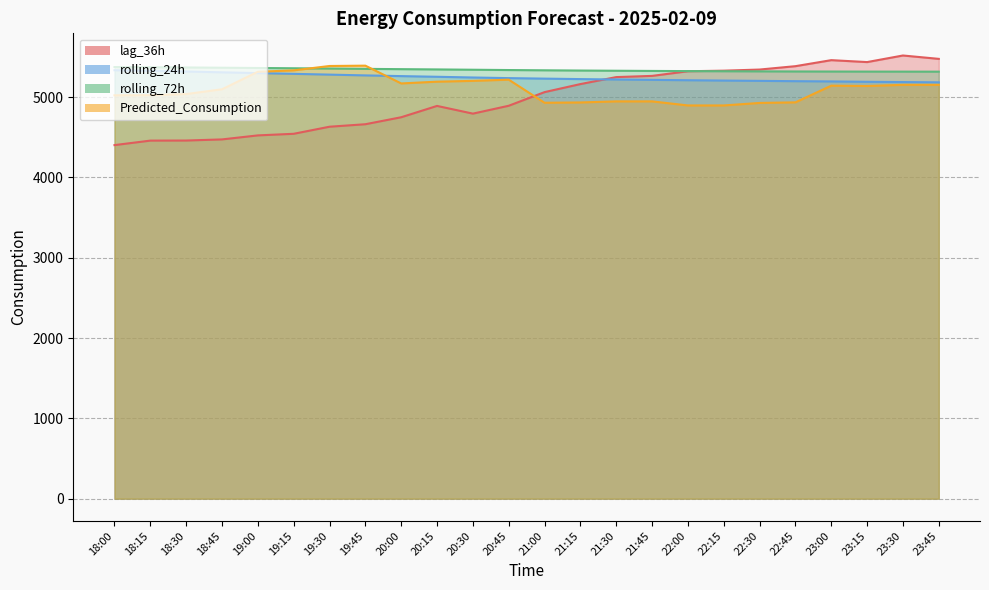

How many interior local peaks does the lag_36h series have?

3